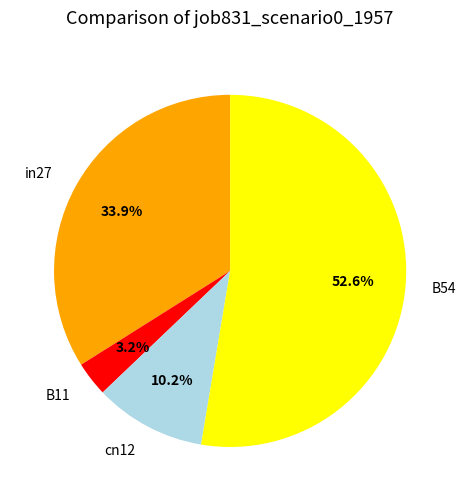

What is the largest slice in the pie chart?

B54